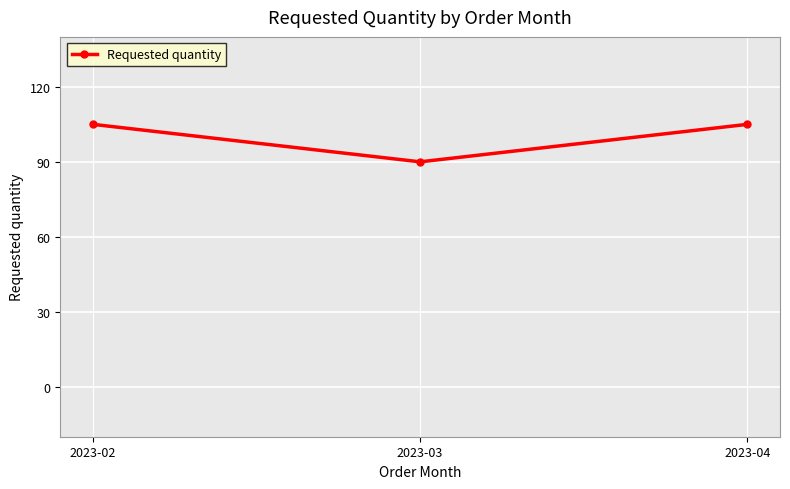

What value does the data have at 2023-04, to the nearest 5?

105